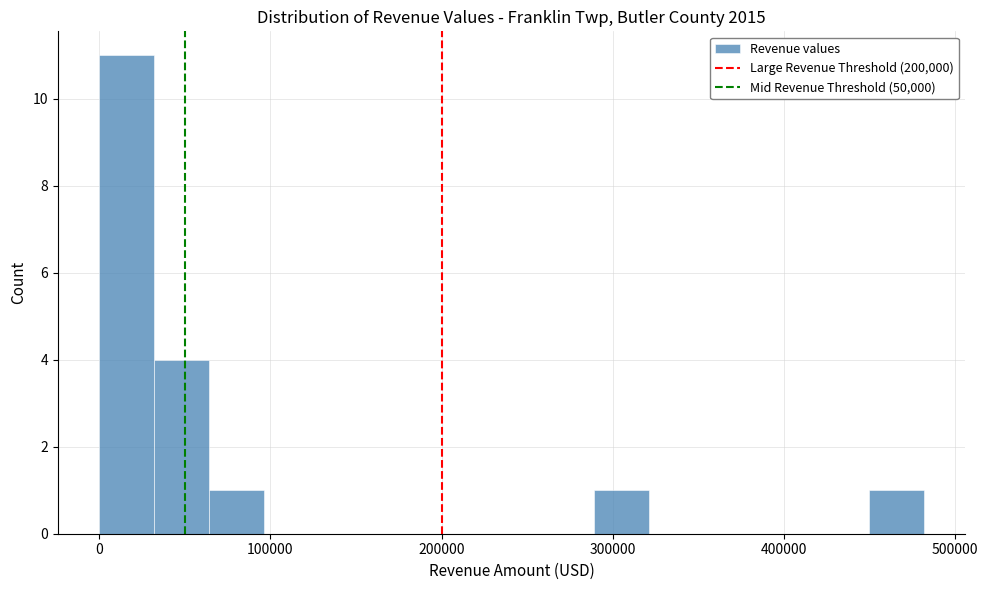

Read against the x-axis, roughly where is the centre of the tallest bar?

20000